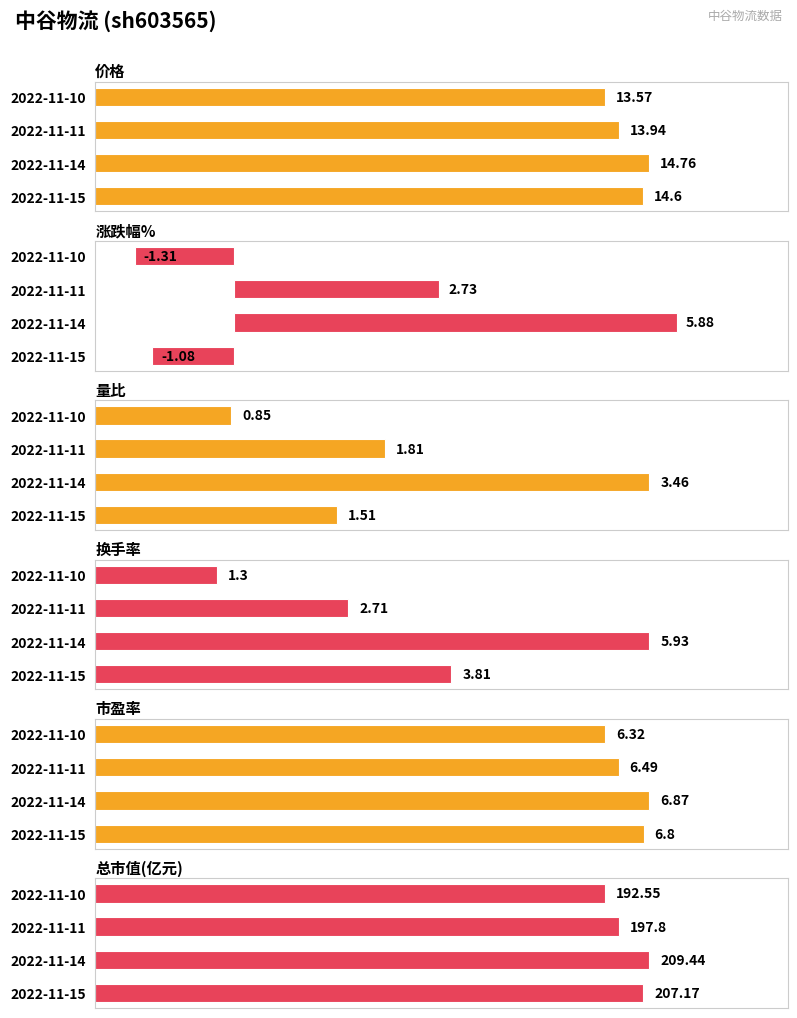

Is the value of 量比 at 2 greater than the value of 总市值(亿元) at 0?

No